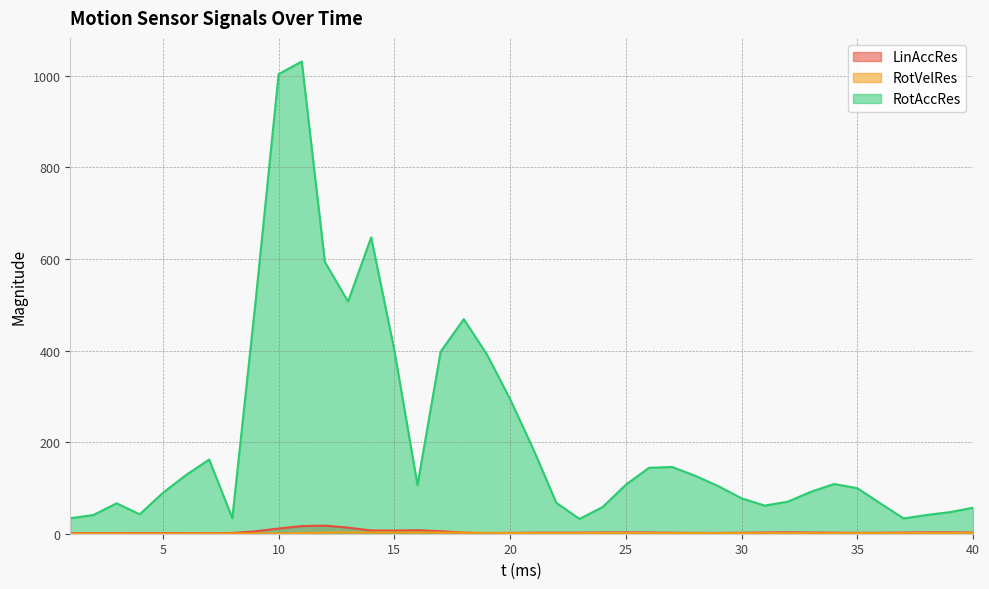

What is the value of the RotVelRes point at the 9th from the left?

0.3